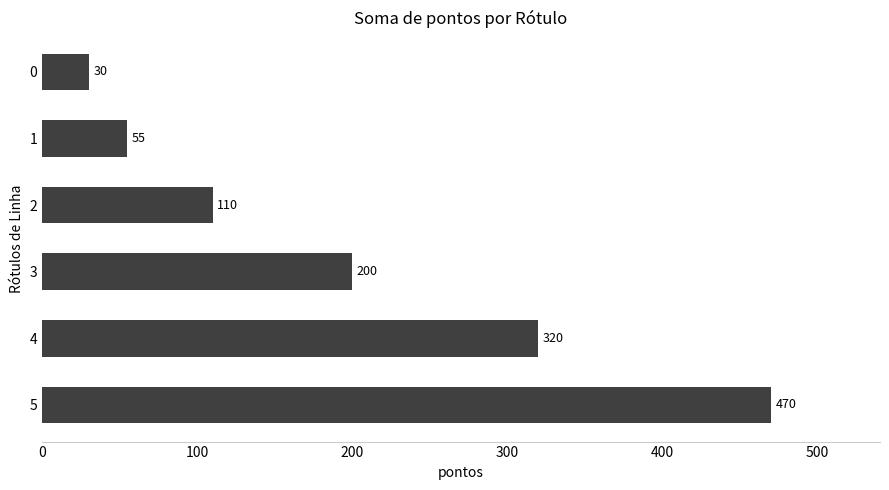

What is the value of the 1st bar from the top?

30